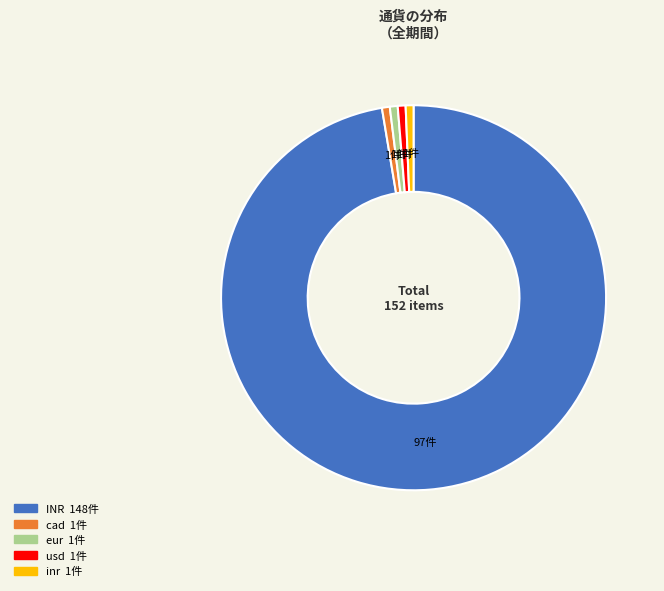

Combined, do cad and inr account for over 50%?

No